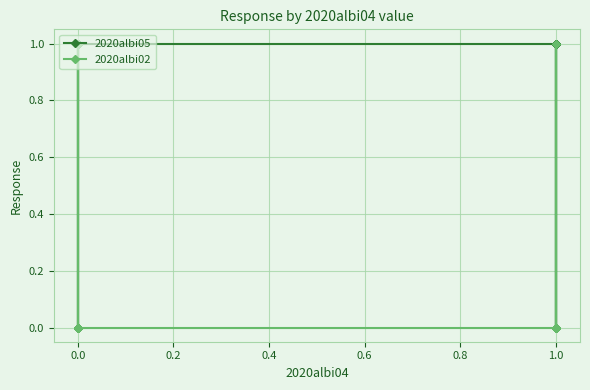

How many 2020albi02 values are between 0 and 1?

15